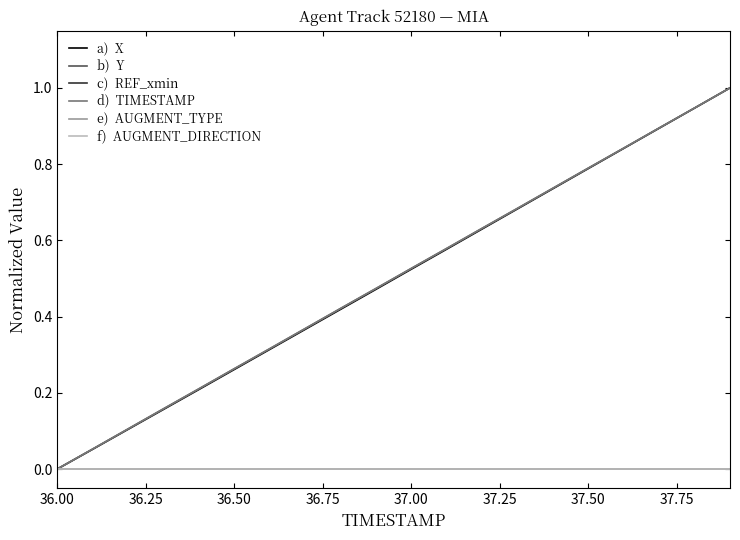

Is it true that c)  REF_xmin equals 0.0 at 37.00?

True